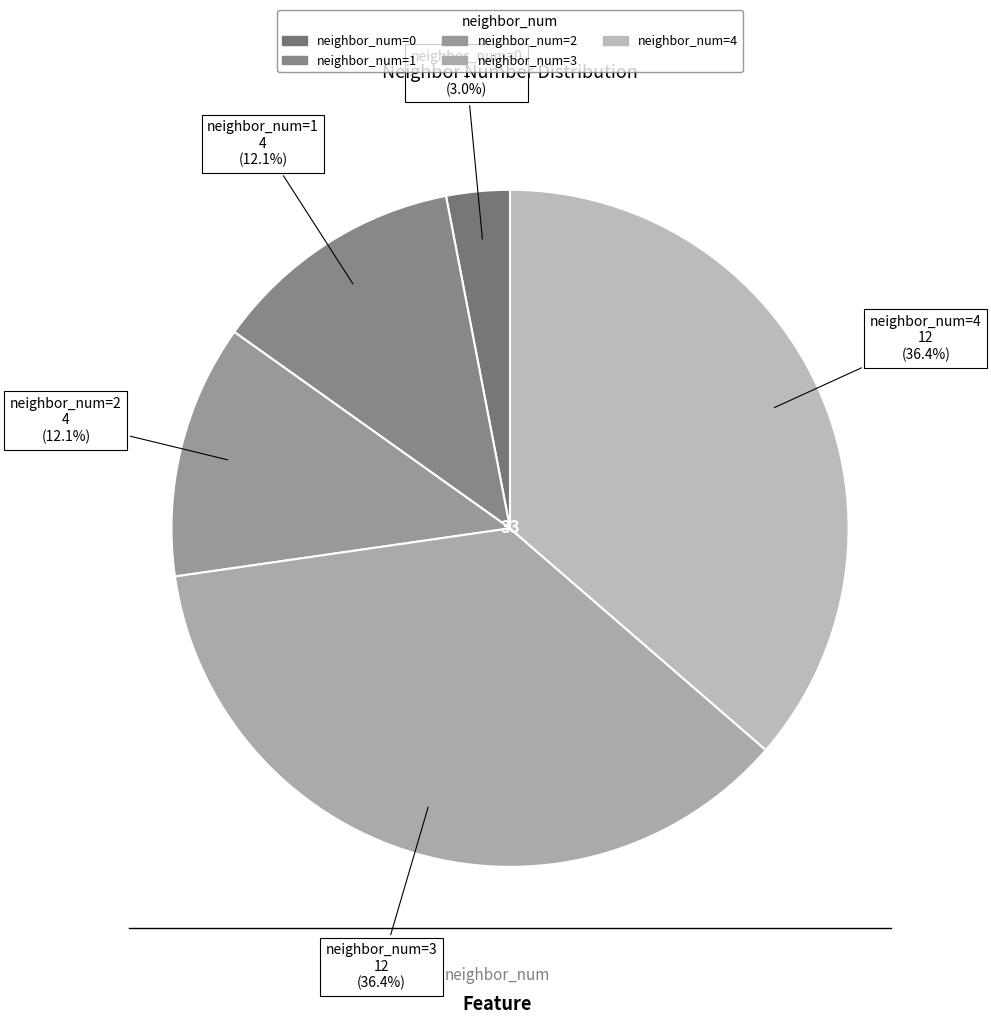

How many segments does this pie chart have?

5